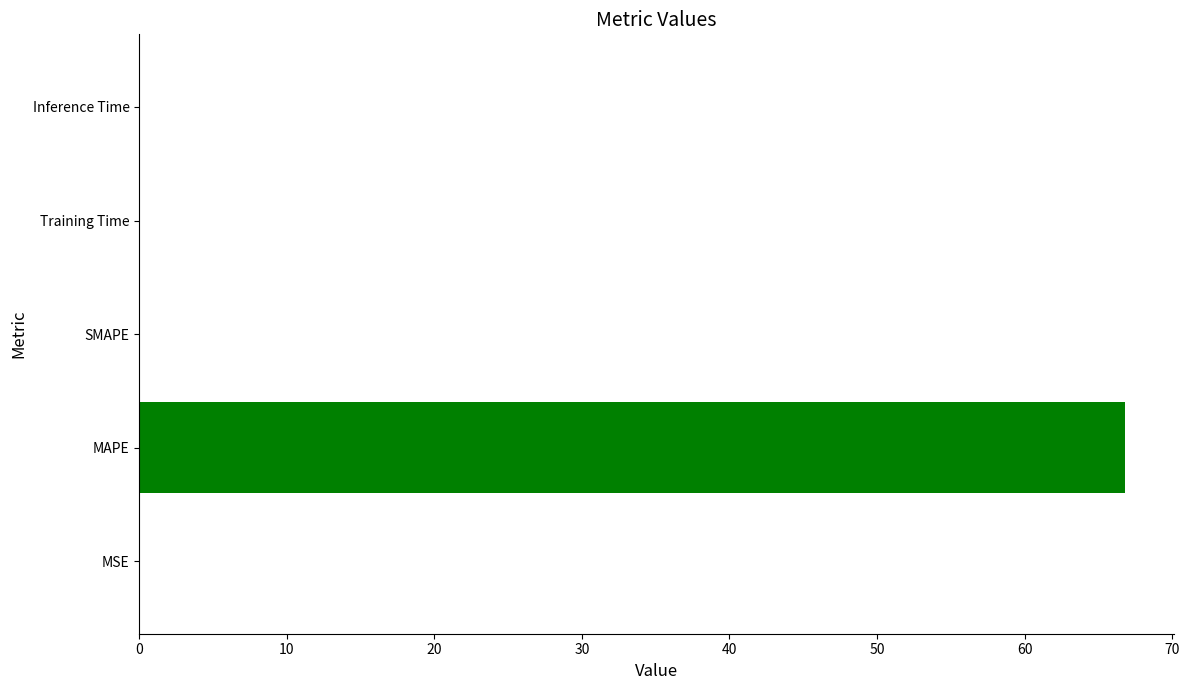

Are the bars horizontal?

Yes